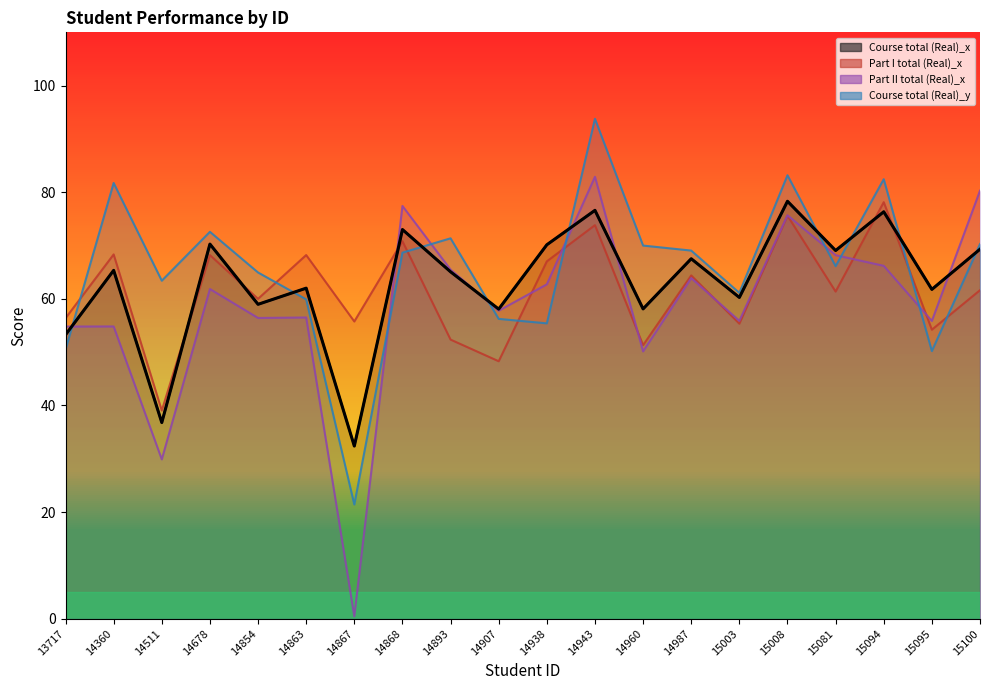

At how many categories does at least one series exceed 39?

20